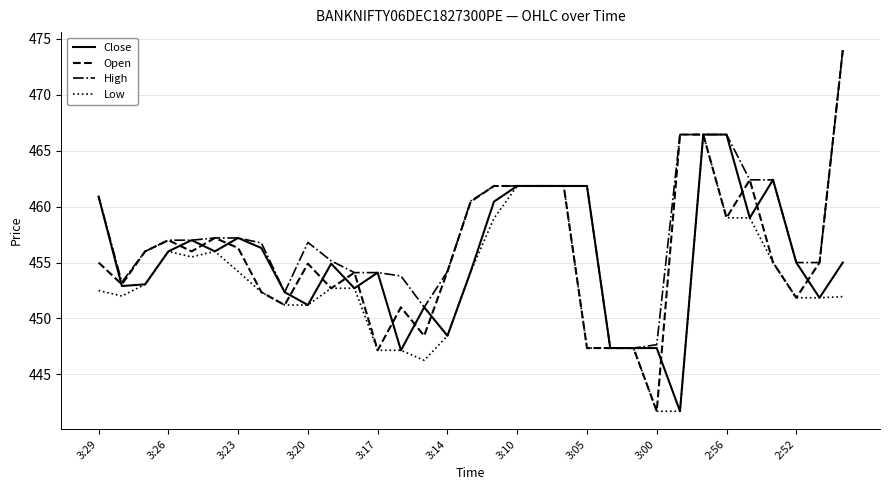

What is the smallest value displayed?

441.7